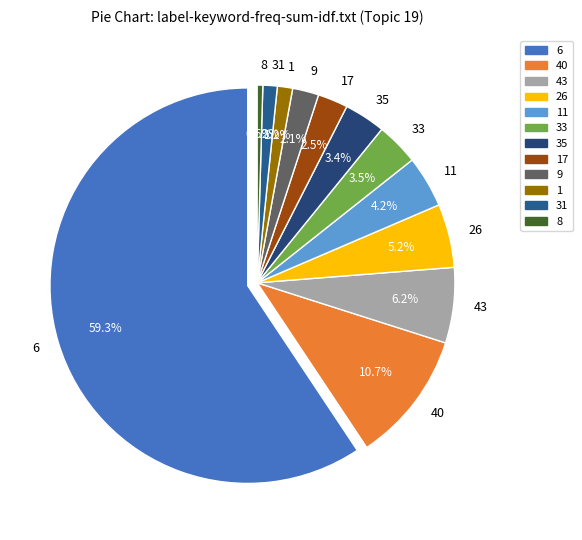

Which category has the biggest portion of the pie?

6